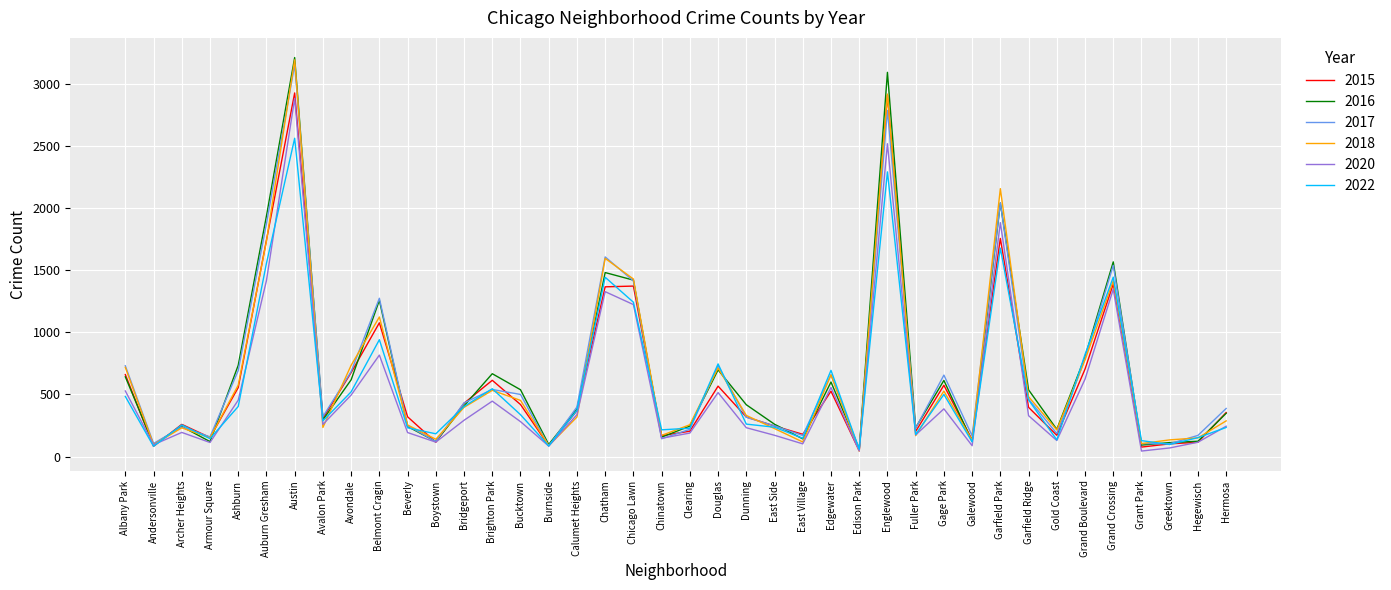

At which label does 2022 first exceed 337?

Albany Park